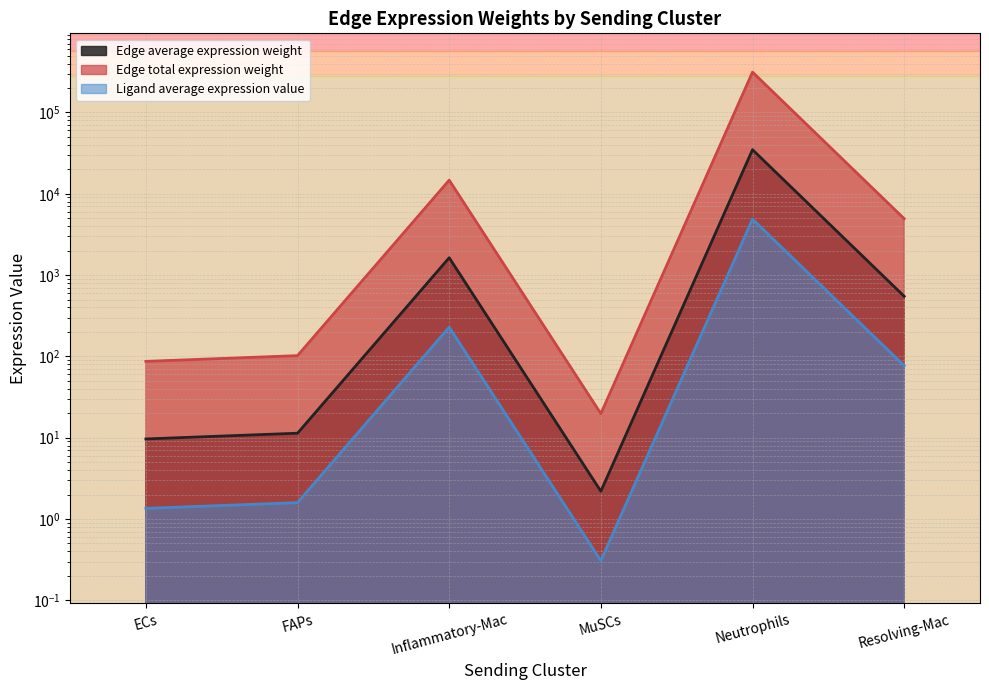

What are all the series names shown in the legend?

Edge average expression weight, Edge total expression weight, Ligand average expression value